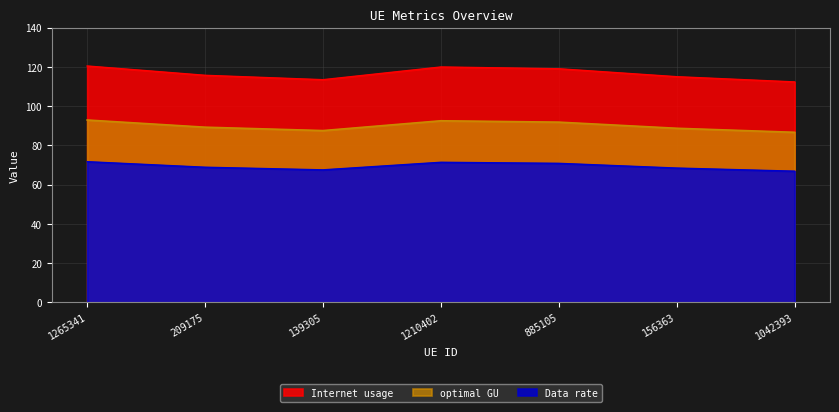

Which category has the lowest value across all series?

1042393